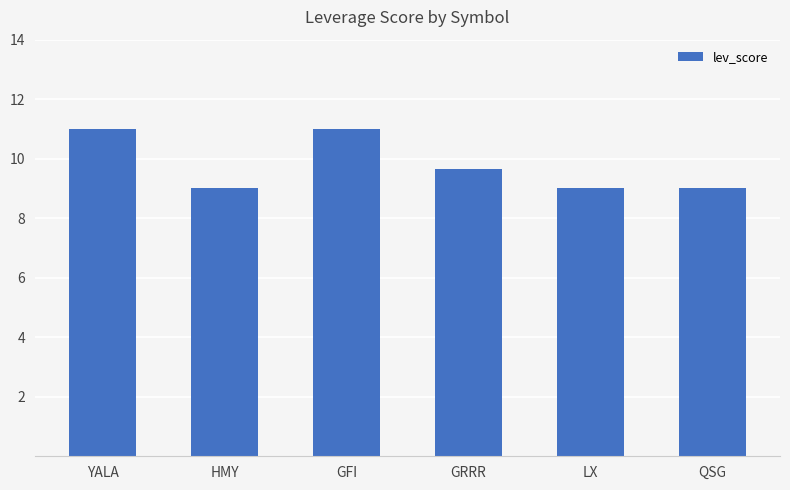

Does the chart contain stacked bars?

No